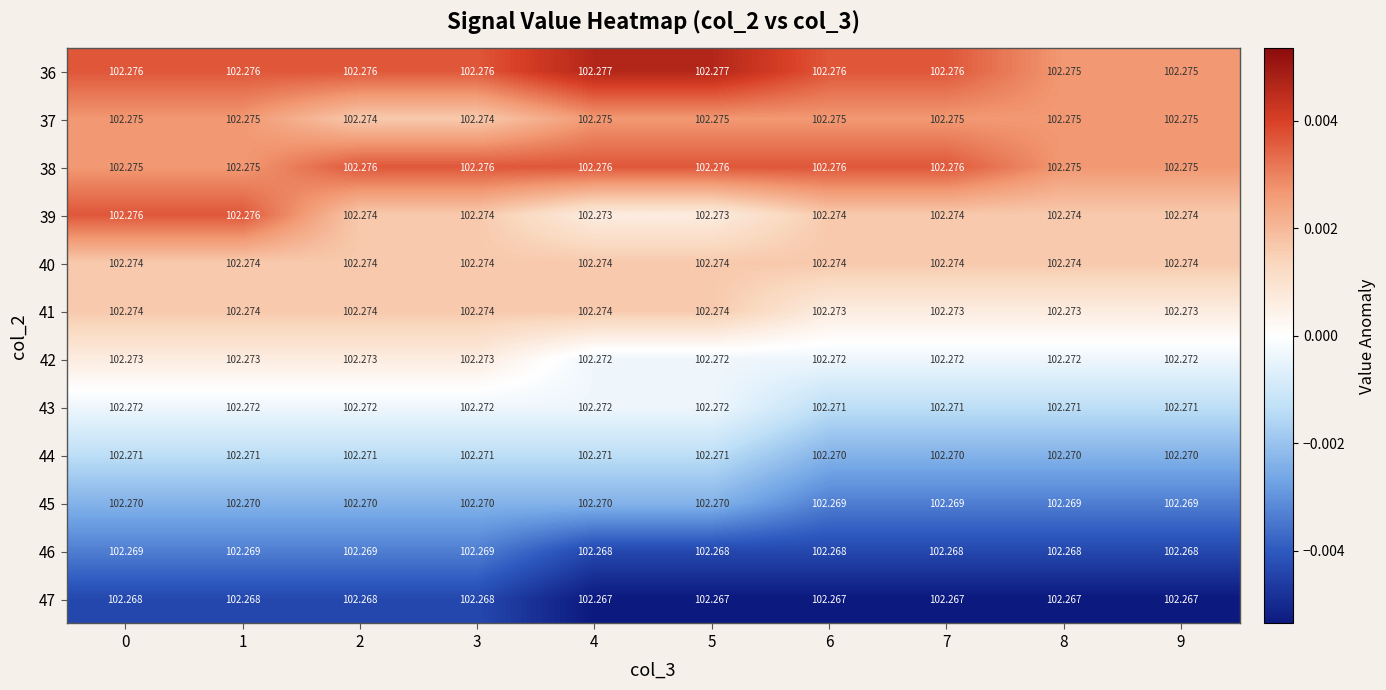

Reading left to right, what are all the values shown in this chart?

36: 0=102.3	1=102.3	2=102.3	3=102.3	4=102.3	5=102.3	6=102.3	7=102.3	8=102.3	9=102.3
37: 0=102.3	1=102.3	2=102.3	3=102.3	4=102.3	5=102.3	6=102.3	7=102.3	8=102.3	9=102.3
38: 0=102.3	1=102.3	2=102.3	3=102.3	4=102.3	5=102.3	6=102.3	7=102.3	8=102.3	9=102.3
39: 0=102.3	1=102.3	2=102.3	3=102.3	4=102.3	5=102.3	6=102.3	7=102.3	8=102.3	9=102.3
40: 0=102.3	1=102.3	2=102.3	3=102.3	4=102.3	5=102.3	6=102.3	7=102.3	8=102.3	9=102.3
41: 0=102.3	1=102.3	2=102.3	3=102.3	4=102.3	5=102.3	6=102.3	7=102.3	8=102.3	9=102.3
42: 0=102.3	1=102.3	2=102.3	3=102.3	4=102.3	5=102.3	6=102.3	7=102.3	8=102.3	9=102.3
43: 0=102.3	1=102.3	2=102.3	3=102.3	4=102.3	5=102.3	6=102.3	7=102.3	8=102.3	9=102.3
44: 0=102.3	1=102.3	2=102.3	3=102.3	4=102.3	5=102.3	6=102.3	7=102.3	8=102.3	9=102.3
45: 0=102.3	1=102.3	2=102.3	3=102.3	4=102.3	5=102.3	6=102.3	7=102.3	8=102.3	9=102.3
46: 0=102.3	1=102.3	2=102.3	3=102.3	4=102.3	5=102.3	6=102.3	7=102.3	8=102.3	9=102.3
47: 0=102.3	1=102.3	2=102.3	3=102.3	4=102.3	5=102.3	6=102.3	7=102.3	8=102.3	9=102.3